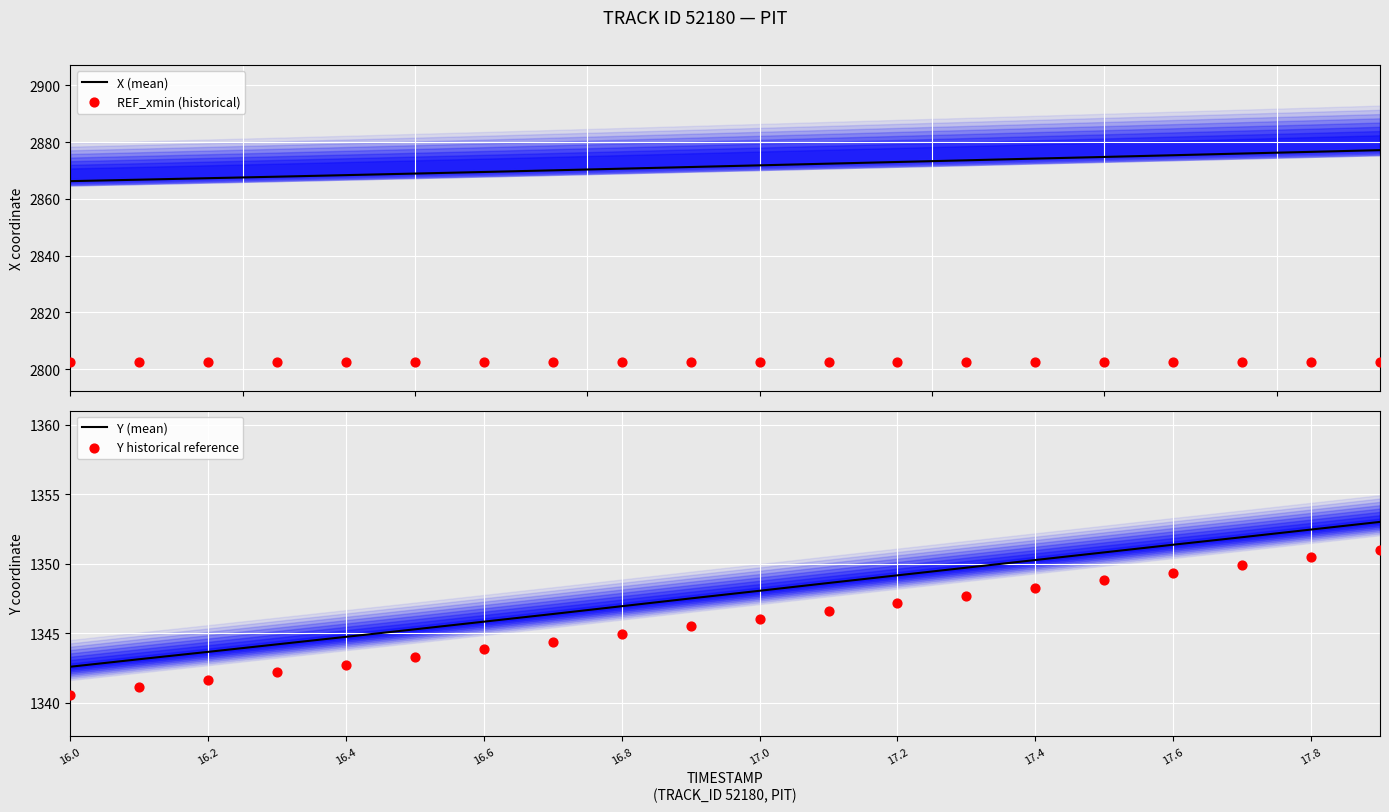

Which series has the widest spread of Y values?

X (mean)